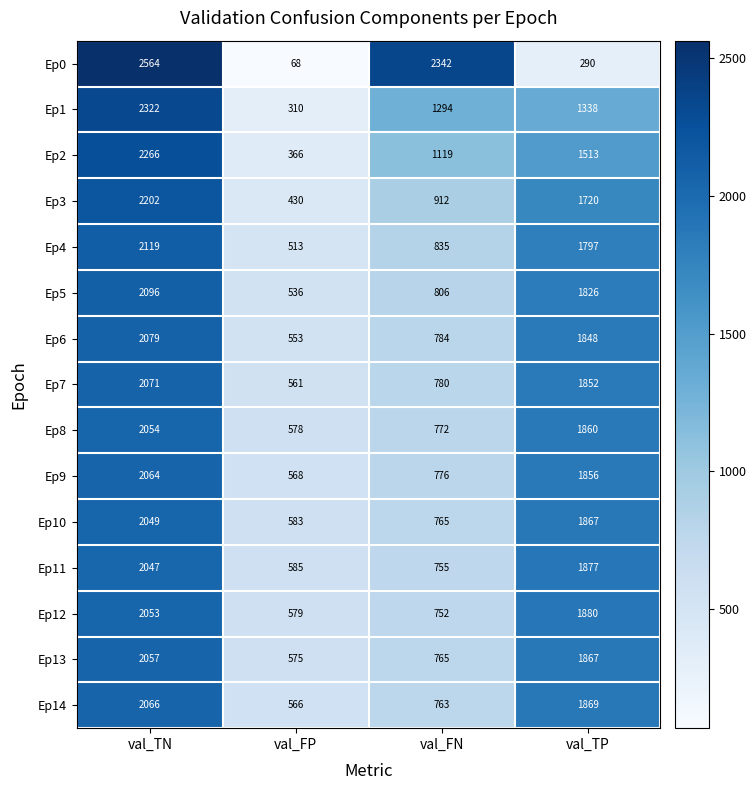

At how many categories does at least one series exceed 2386?

1